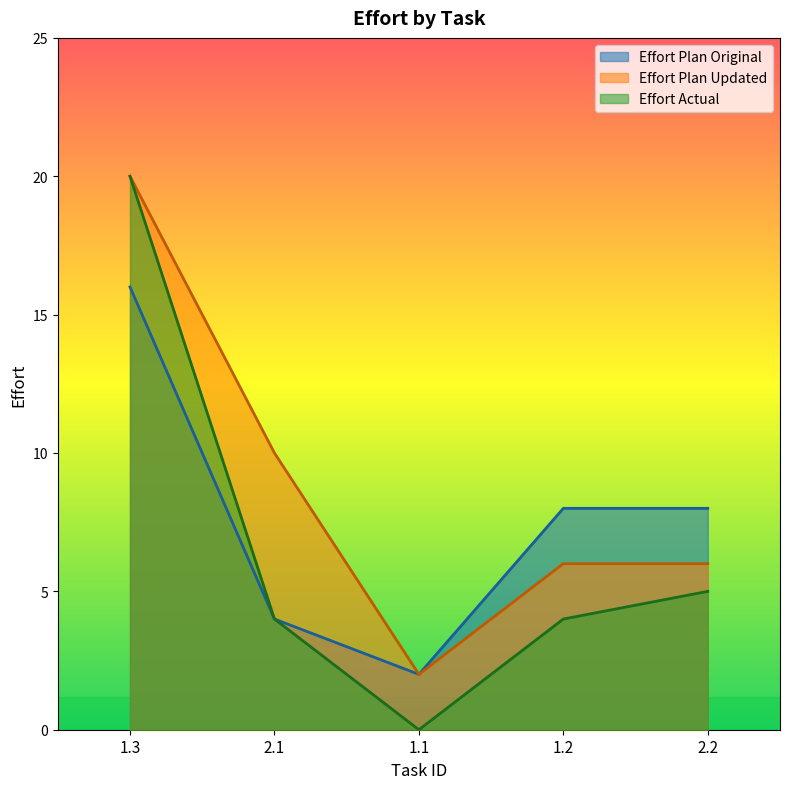

Which has a higher value, 2.1 or 1.1?

2.1